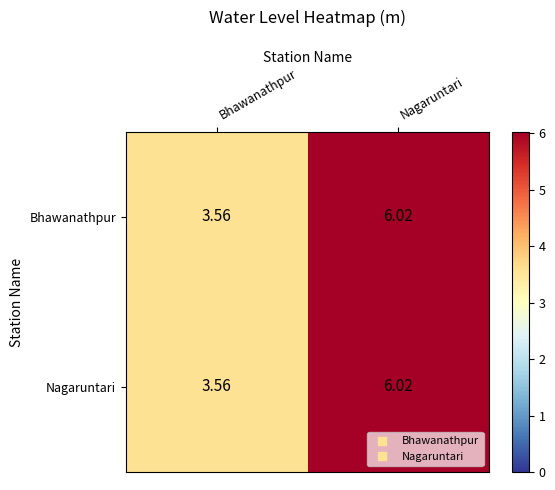

Rank the categories by Bhawanathpur value from lowest to highest.

Bhawanathpur, Nagaruntari